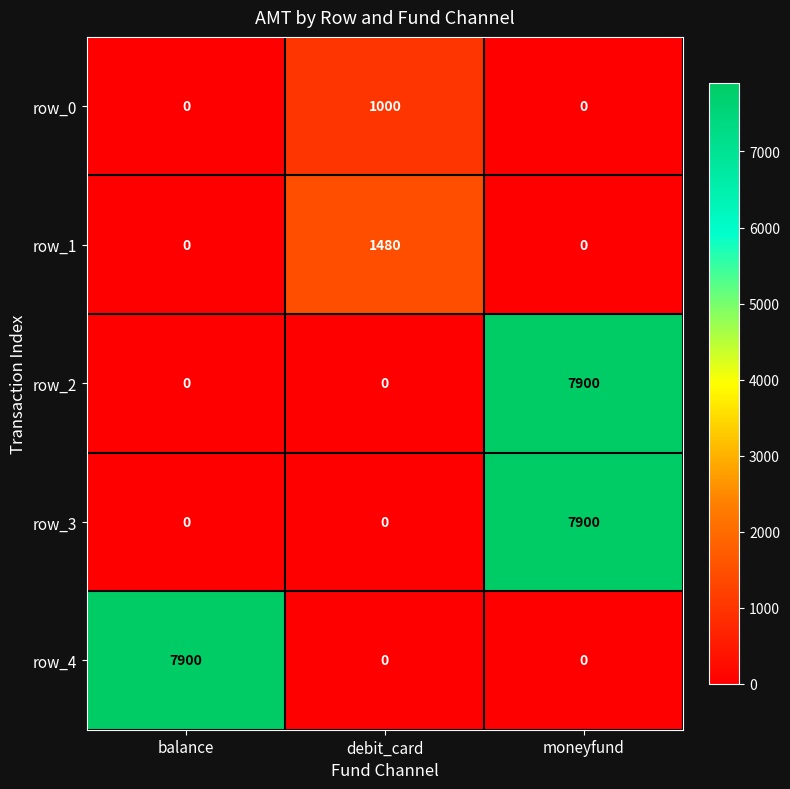

Which category has the highest value in the row_2 series?

moneyfund